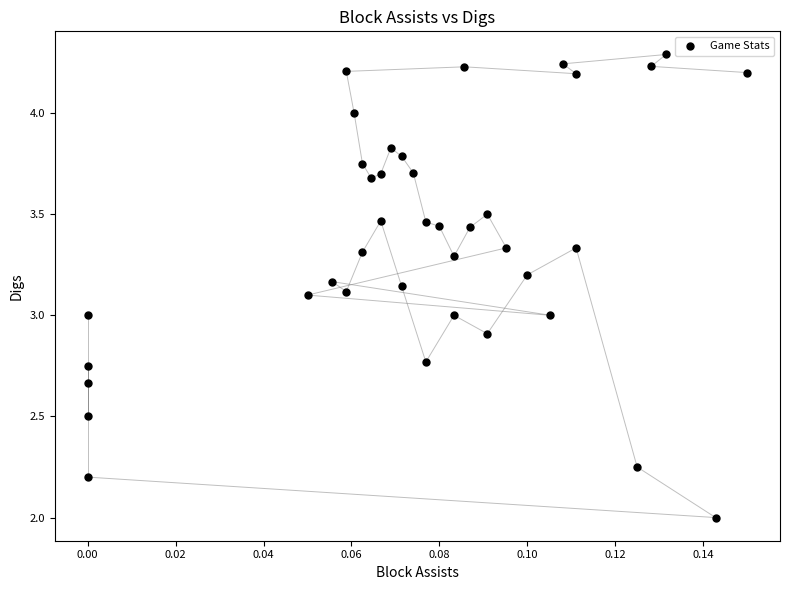

What is the range of Y values (max minus min)?

2.3